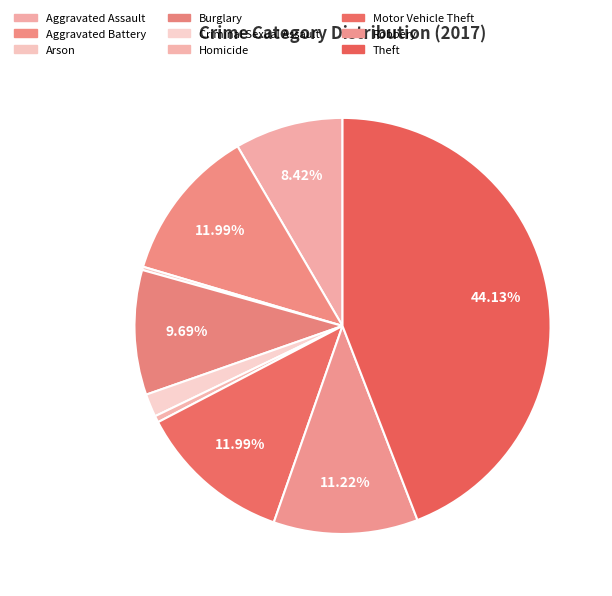

To the nearest percent, what percentage of the pie is Motor Vehicle Theft?

12%